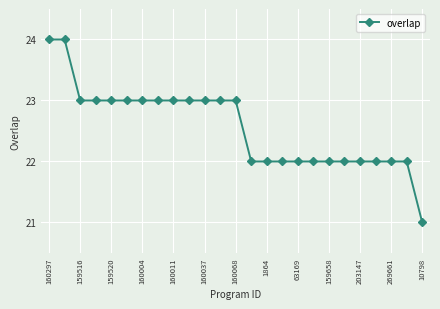

What is the value of the 12th point from the left?

23